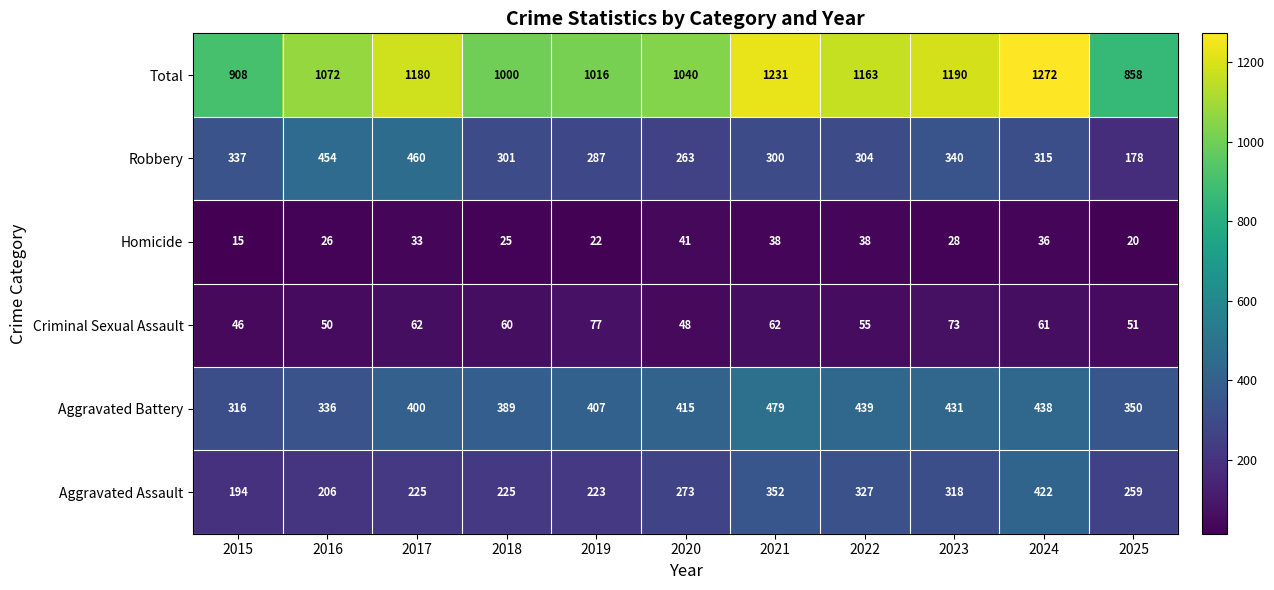

What is the greatest value displayed?

1272